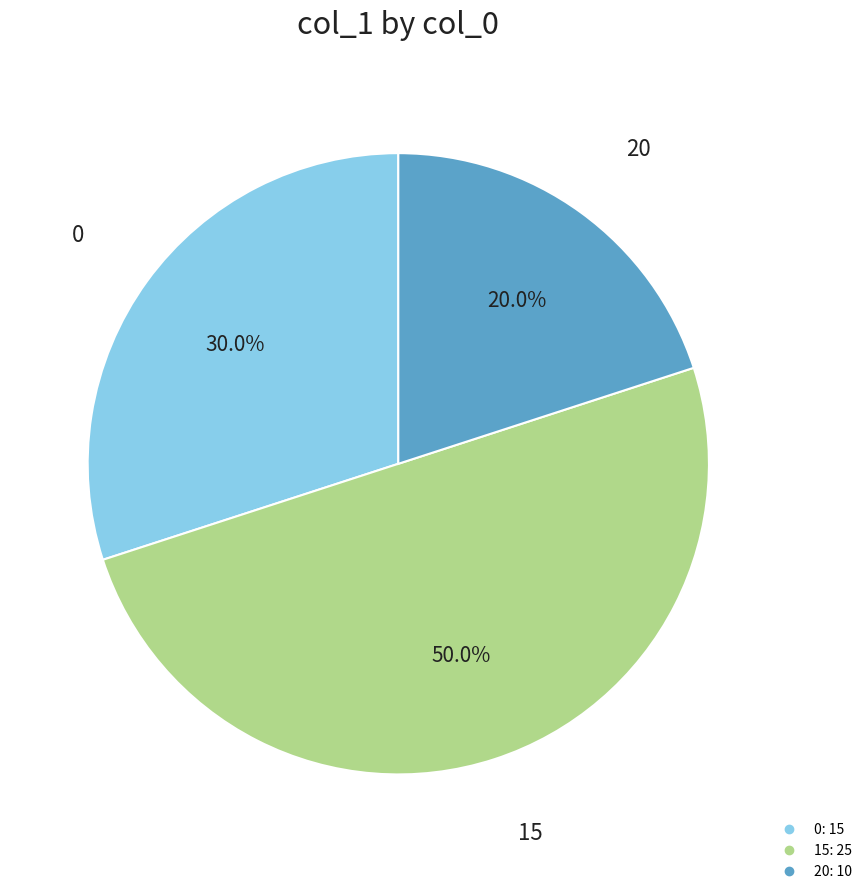

How many slices are in this pie chart?

3